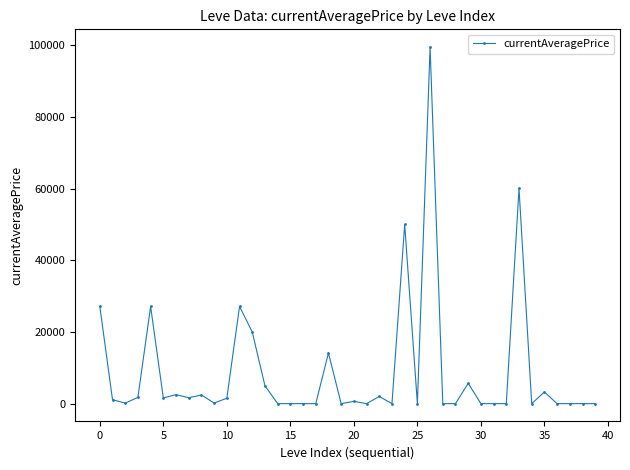

What is the difference between the maximum and second lowest values?

99500